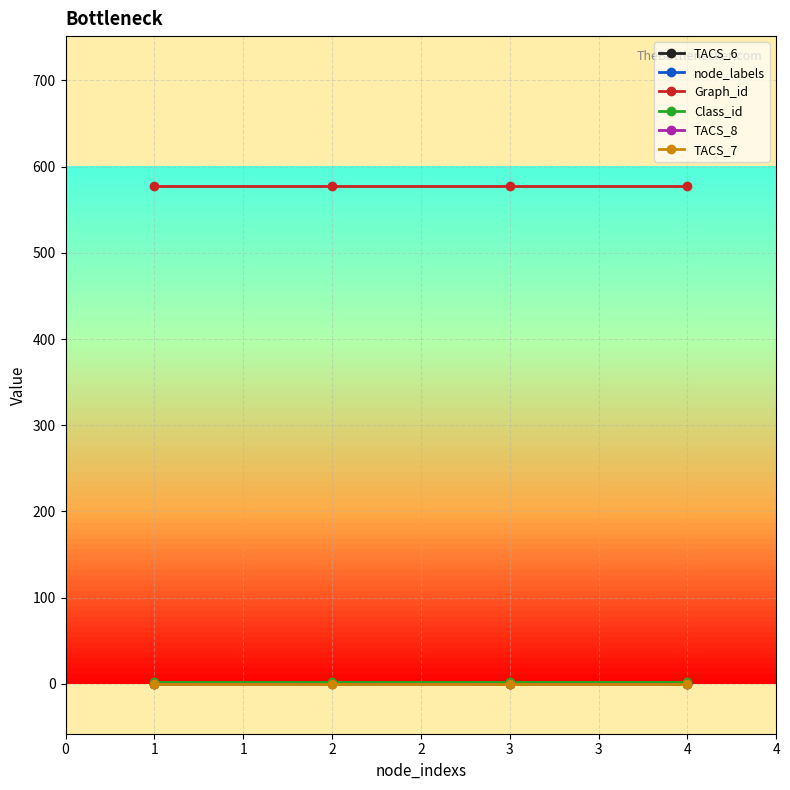

How many lines are shown in the chart?

6